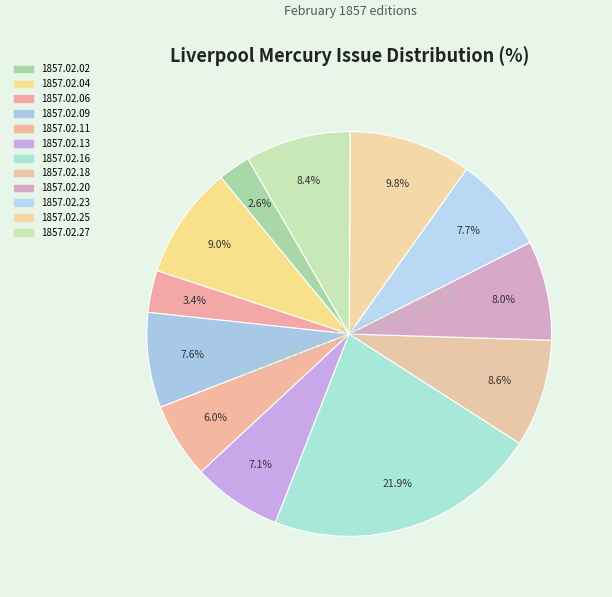

Which slice is the smallest?

1857.02.02